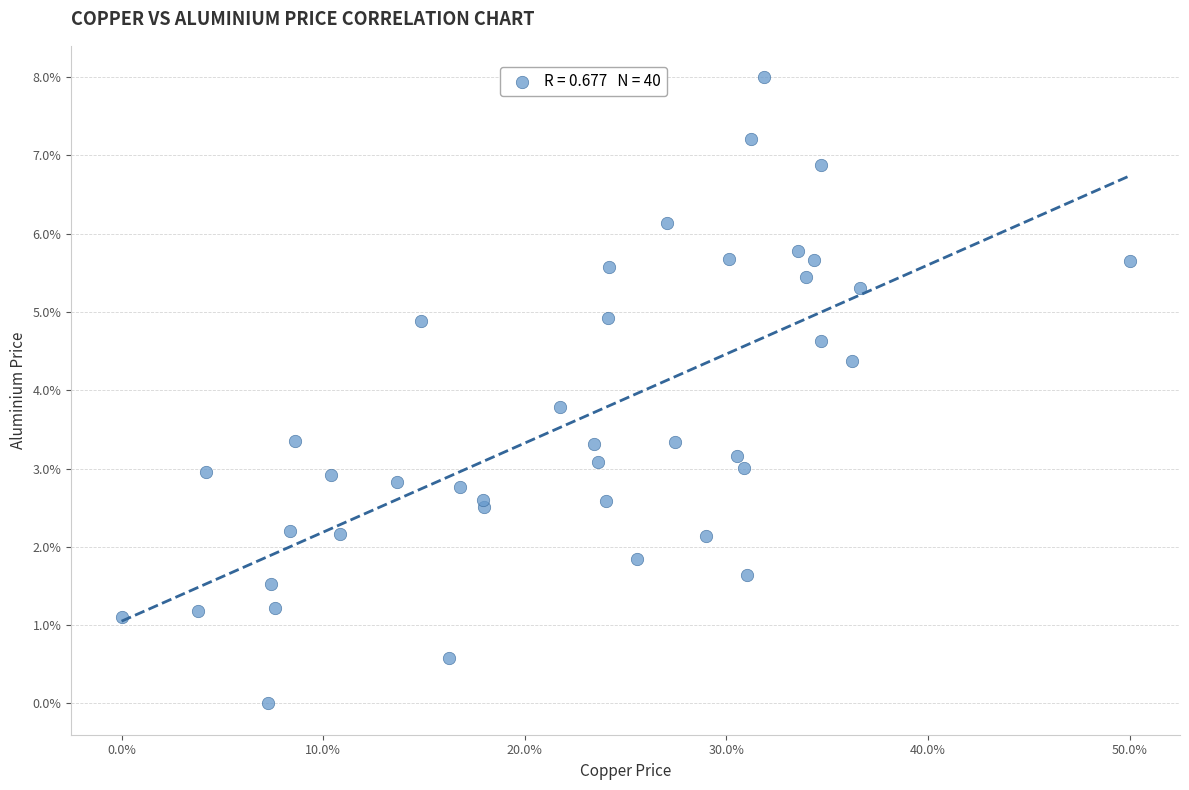

What Y value in the scatter plot is closest to 4?

3.8